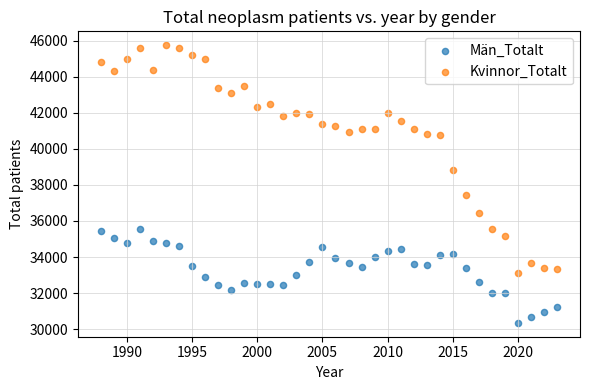

What are all the series names shown in the legend?

Män_Totalt, Kvinnor_Totalt